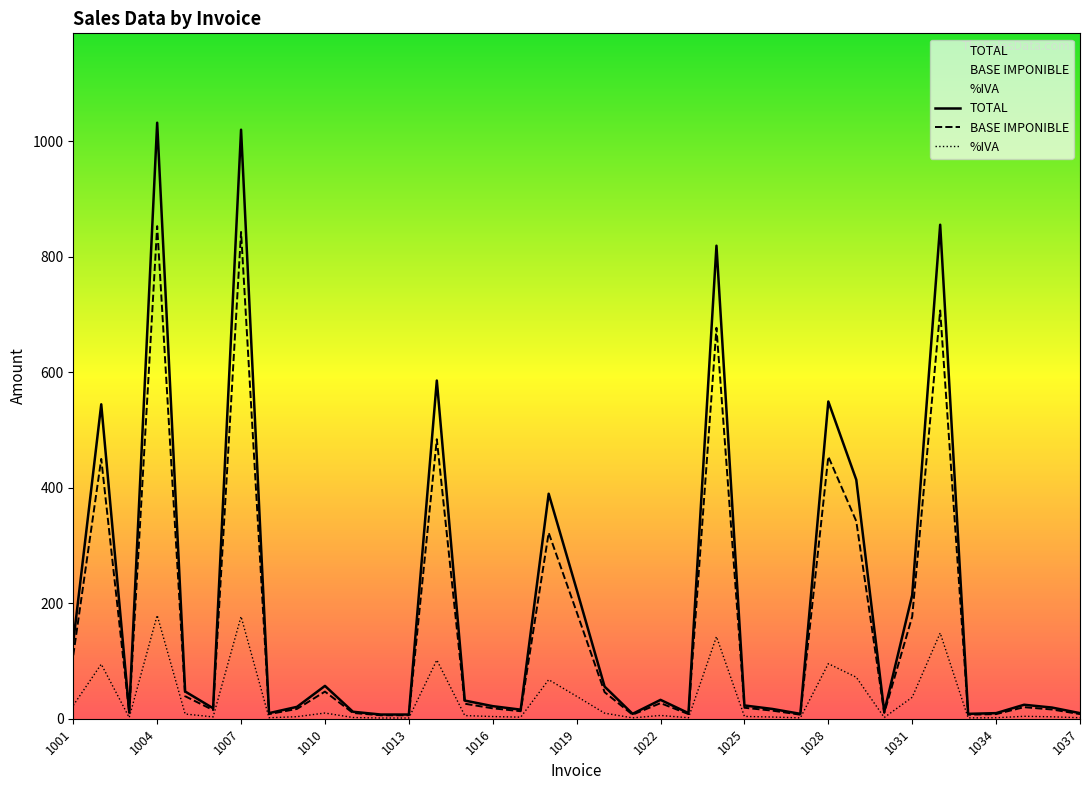

What is the total value across all series at 1033?

16.9